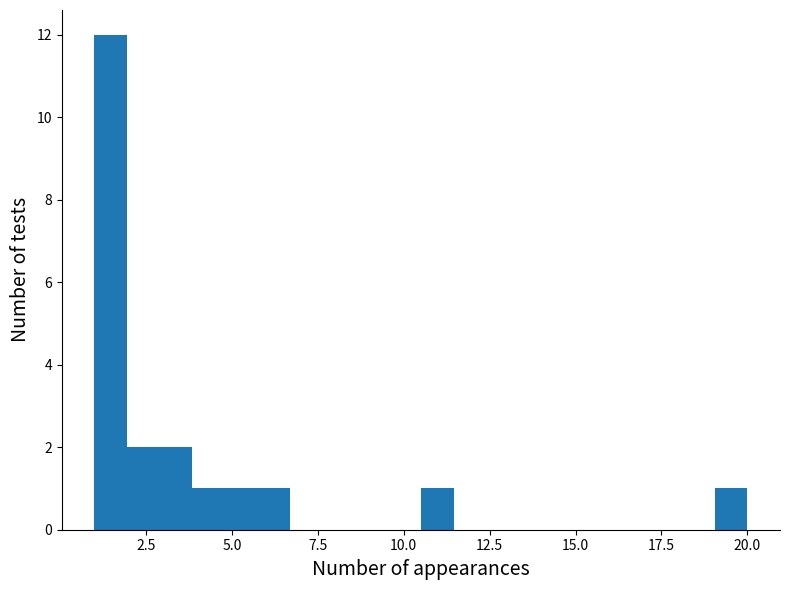

Around what value on the x-axis is the tallest bar? Give the approximate position of its centre, as read against the axis.

1.5